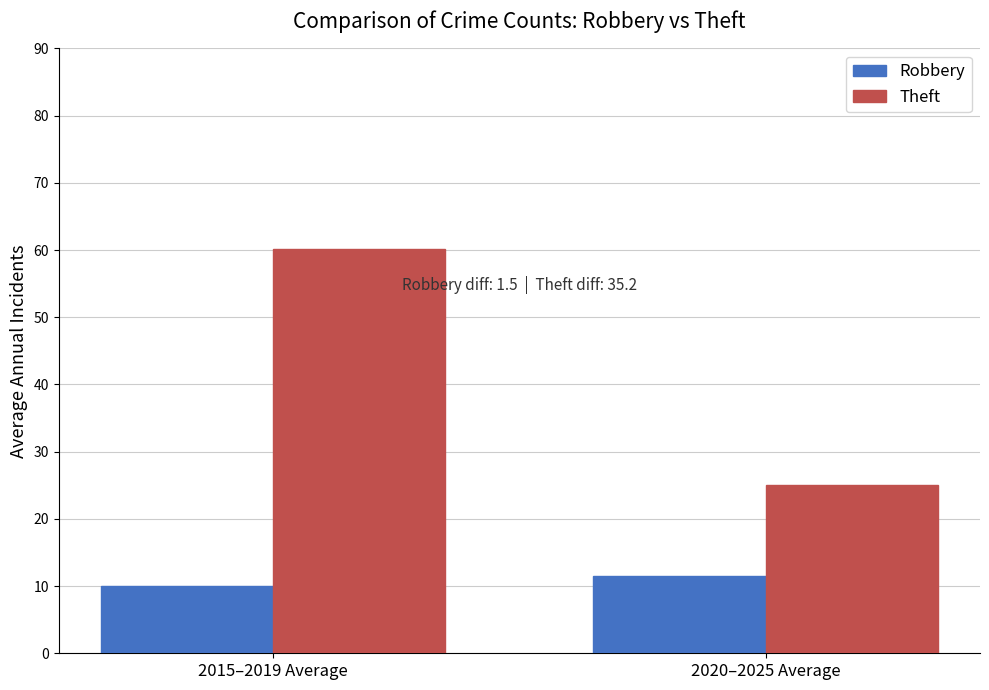

The value of Robbery at 2020–2025 Average is 11.5. True or false?

True